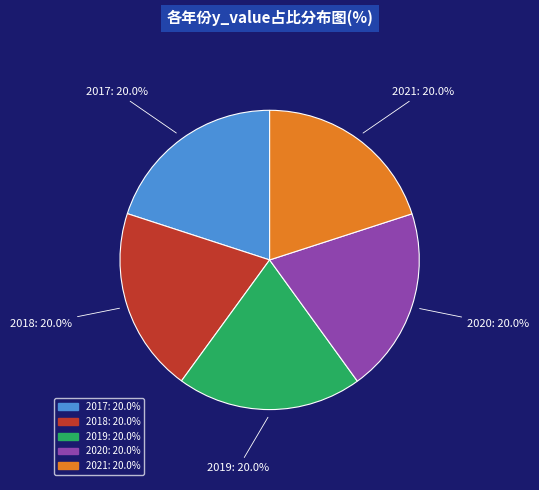

To the nearest percent, what is the combined percentage of 2020 and 2019?

40%